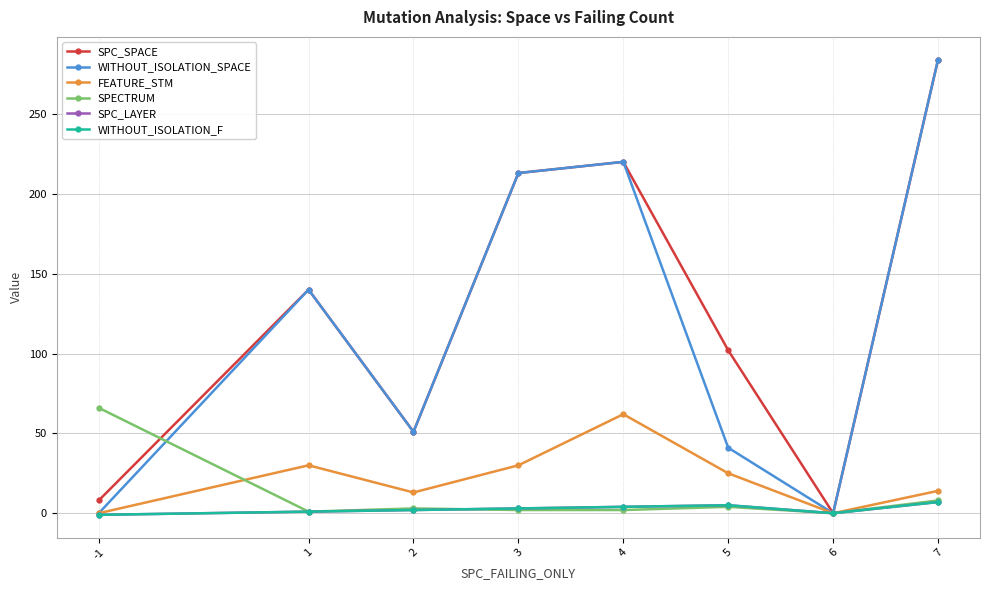

Does the chart have visible grid lines?

Yes